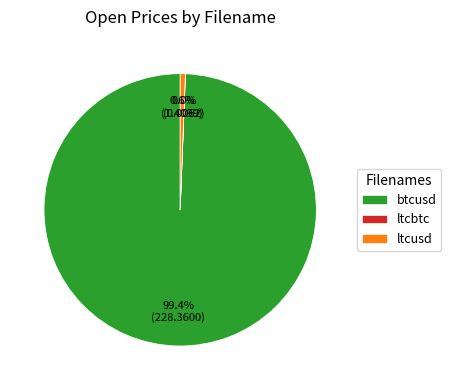

How much of the chart is everything except btcusd?

0.6%